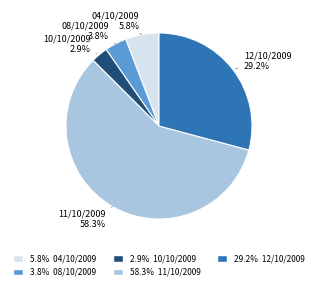

Which category has the smallest portion of the pie?

10/10/2009